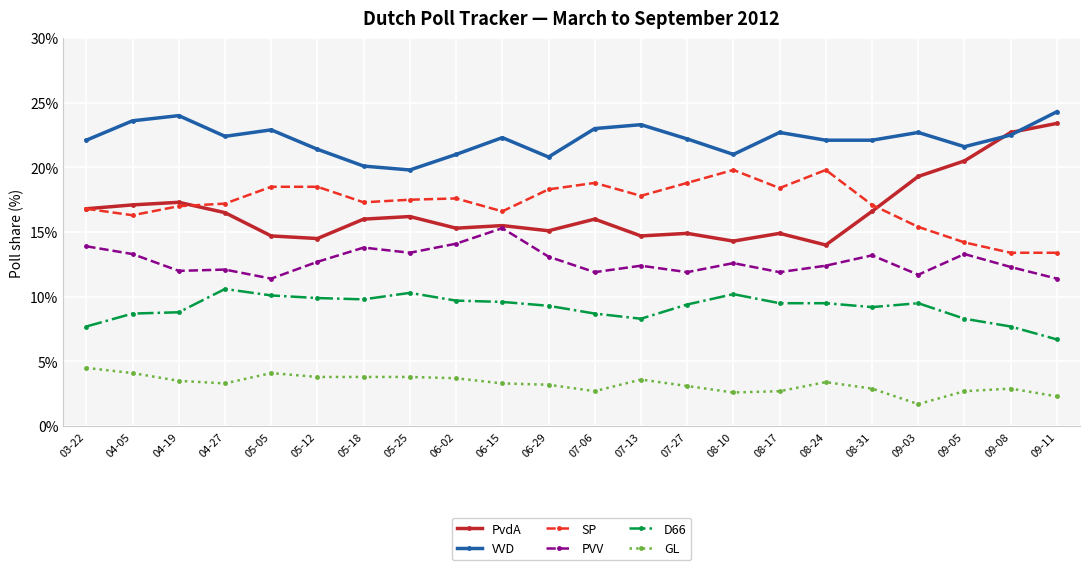

Is it true that PvdA equals 24.4 at 05-25?

False